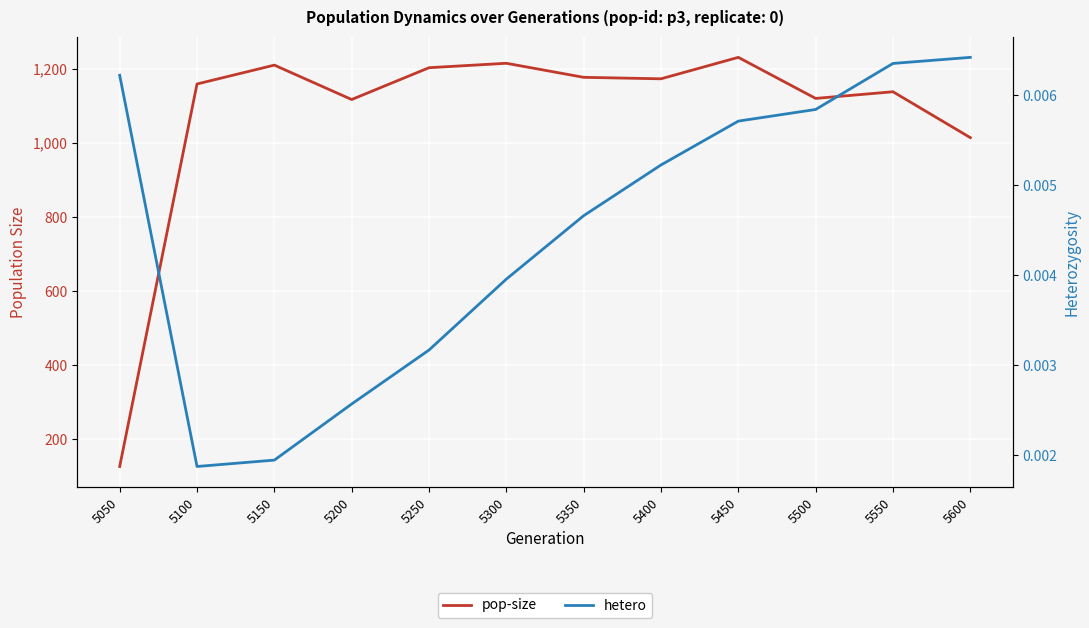

Where is pop-size nearest to the value 679?

5600